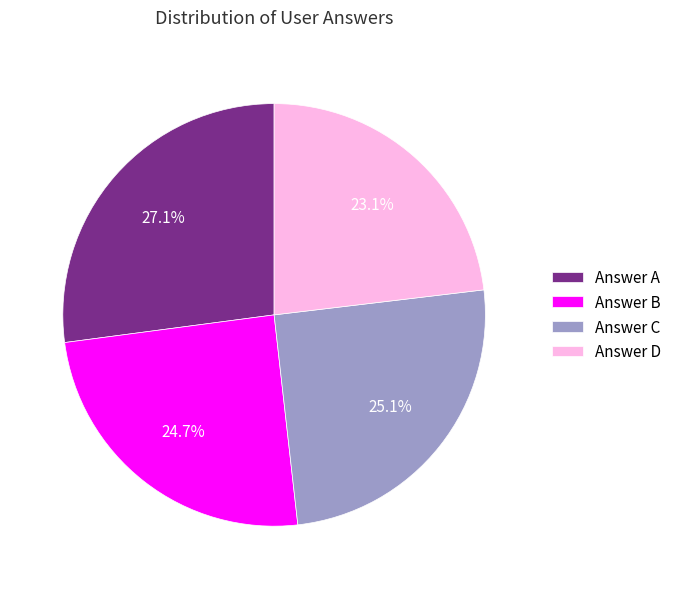

What percentage do Answer B and Answer A together represent?

51.8%